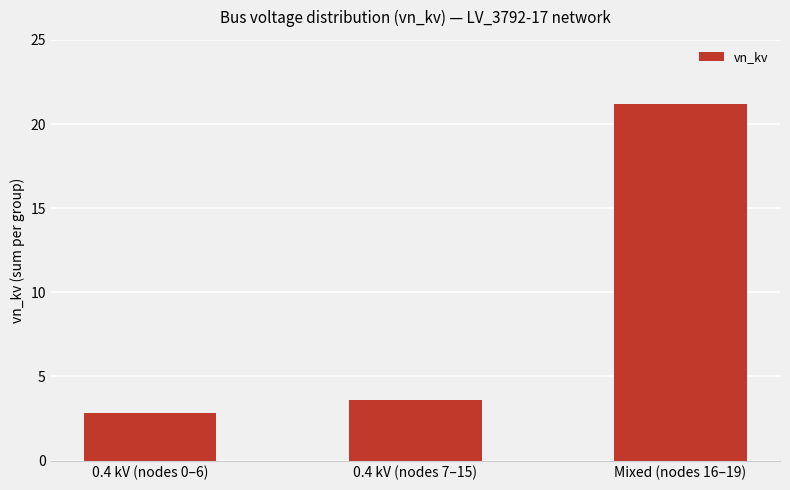

Rank the categories by value from lowest to highest.

0.4 kV (nodes 0–6), 0.4 kV (nodes 7–15), Mixed (nodes 16–19)